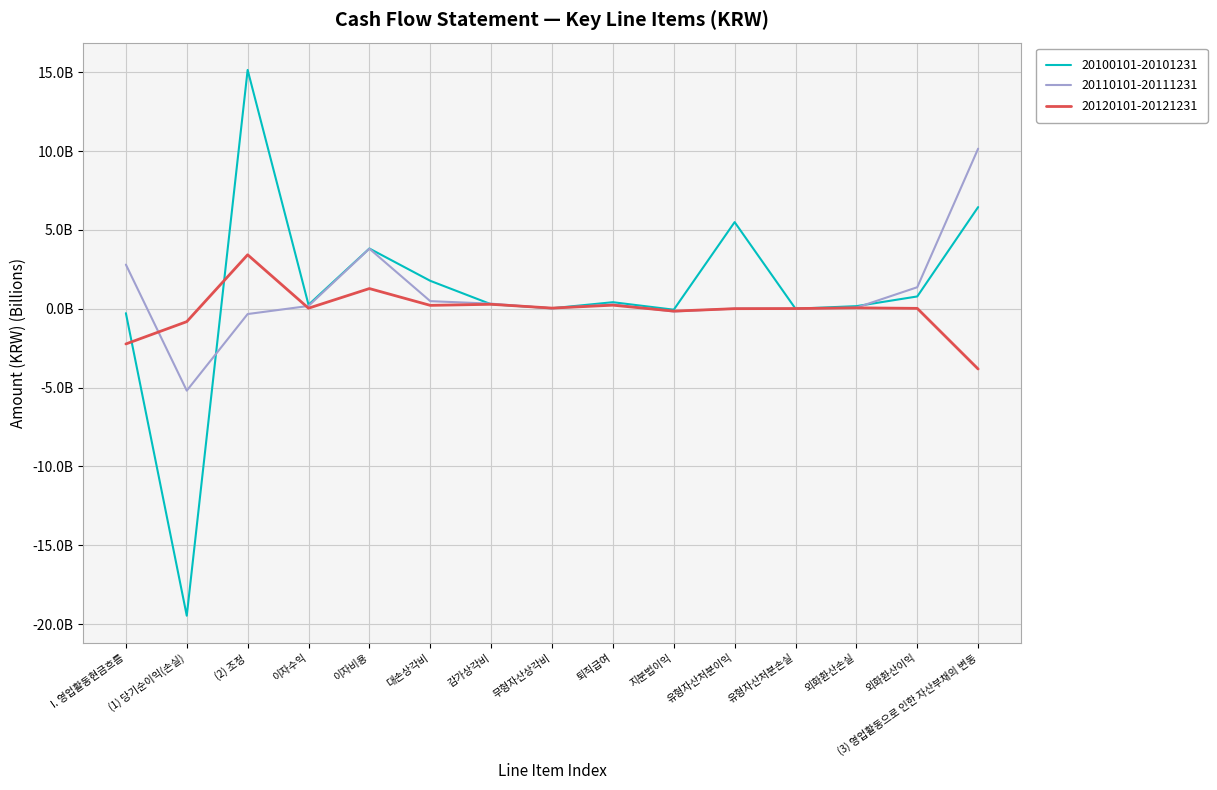

How many intersections are there between 20120101-20121231 and 20110101-20111231?

8